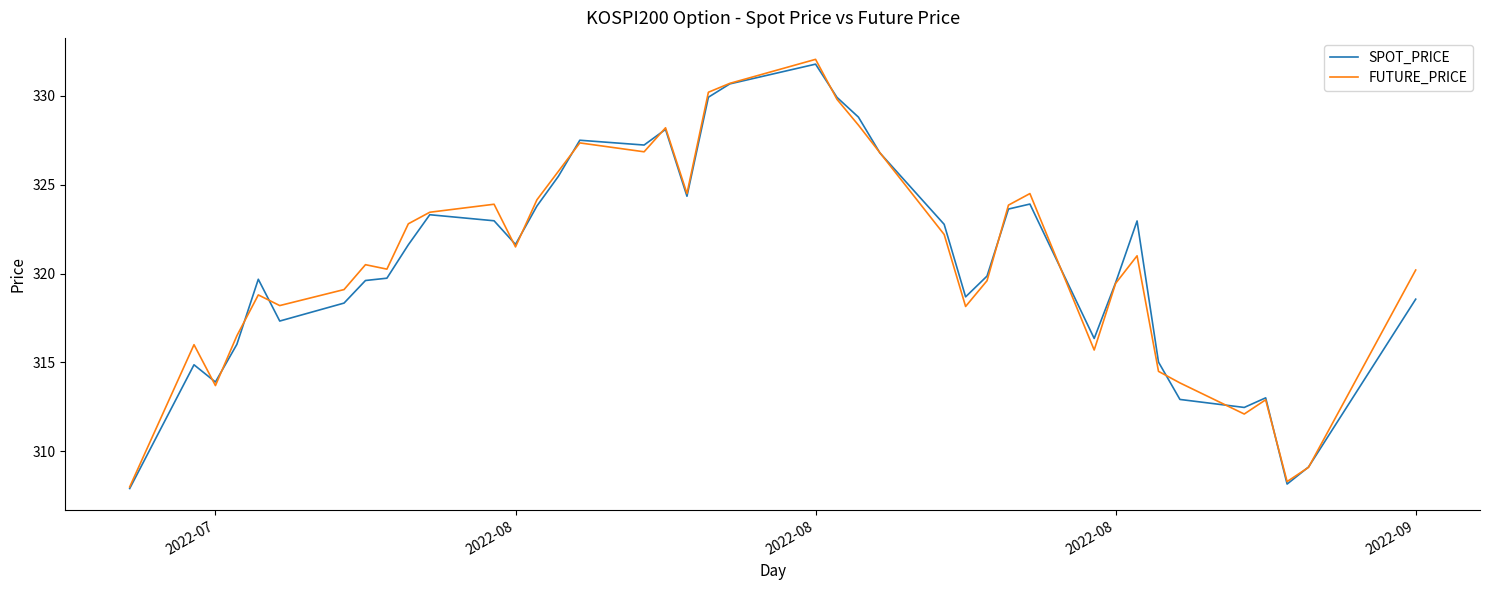

What is the minimum value shown in the chart?

307.9